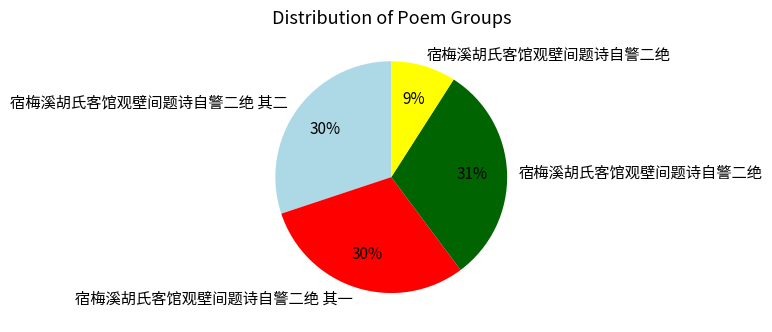

To the nearest percent, what is the difference between the largest and smallest slice percentages?

22%